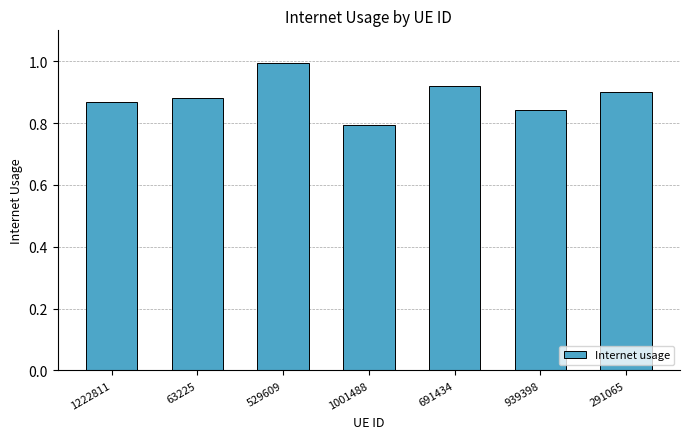

Which label corresponds to the smallest value in the chart?

1001488